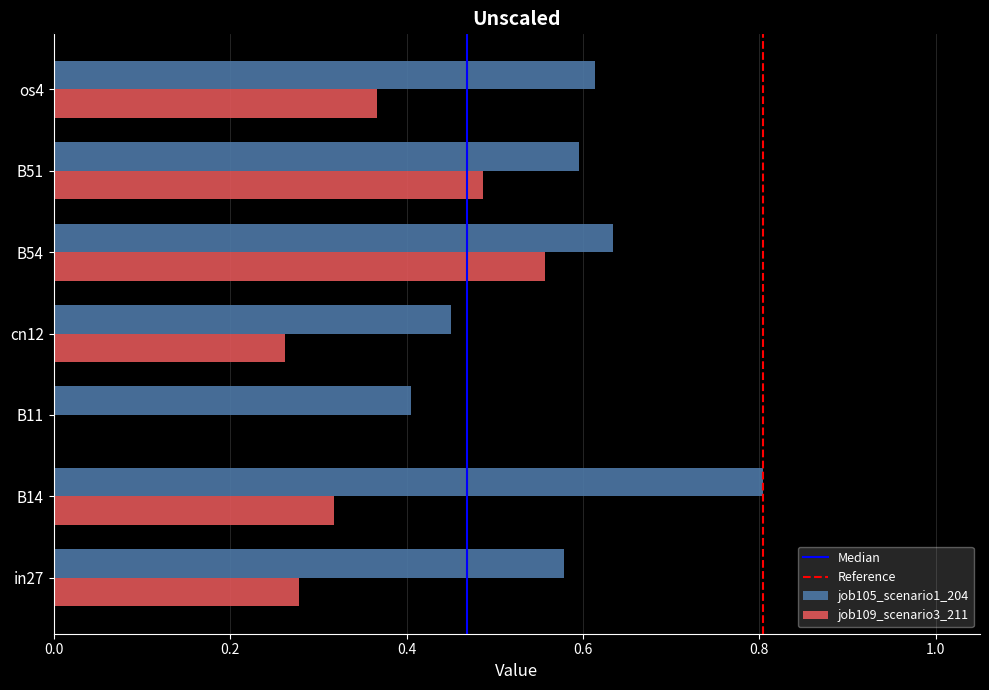

How many job105_scenario1_204 values are between 0 and 1?

7